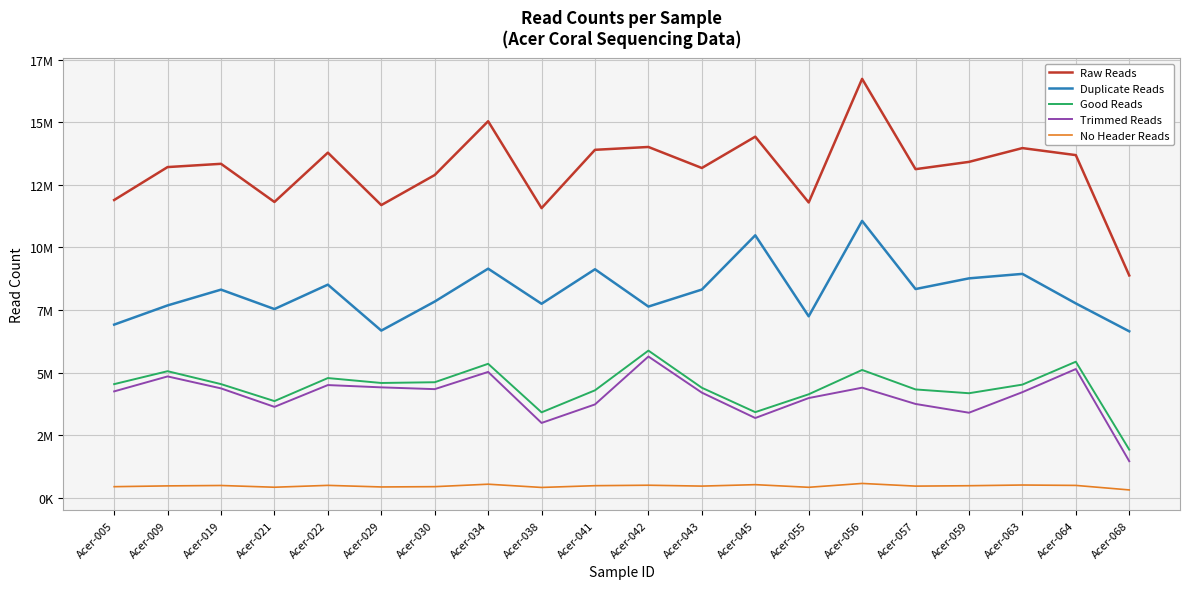

What are all the series names shown in the legend?

Raw Reads, Duplicate Reads, Good Reads, Trimmed Reads, No Header Reads